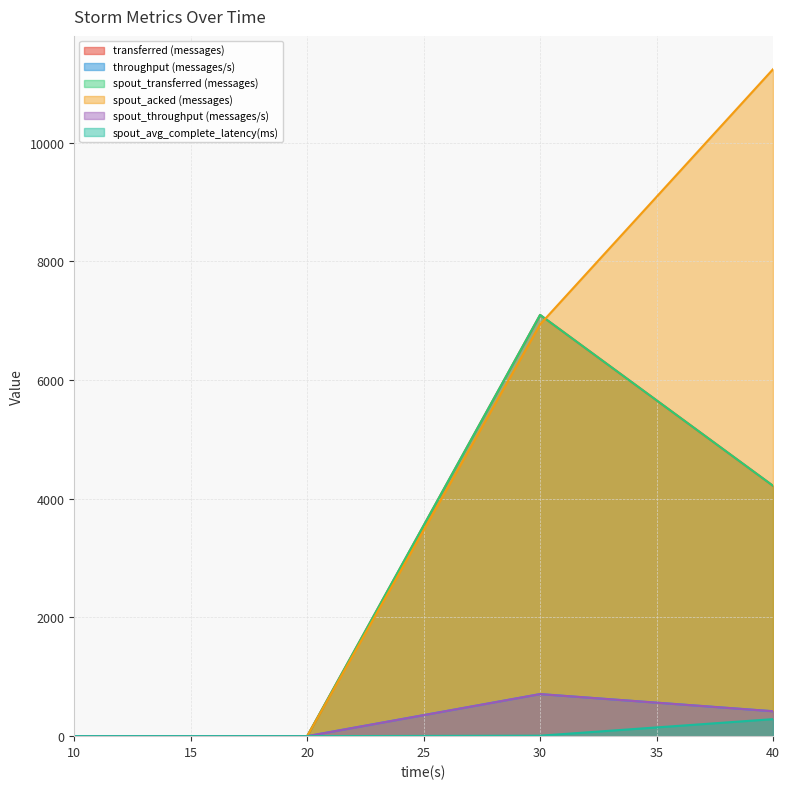

What is the difference between the maximum and second lowest values in the throughput (messages/s) series?

709.0